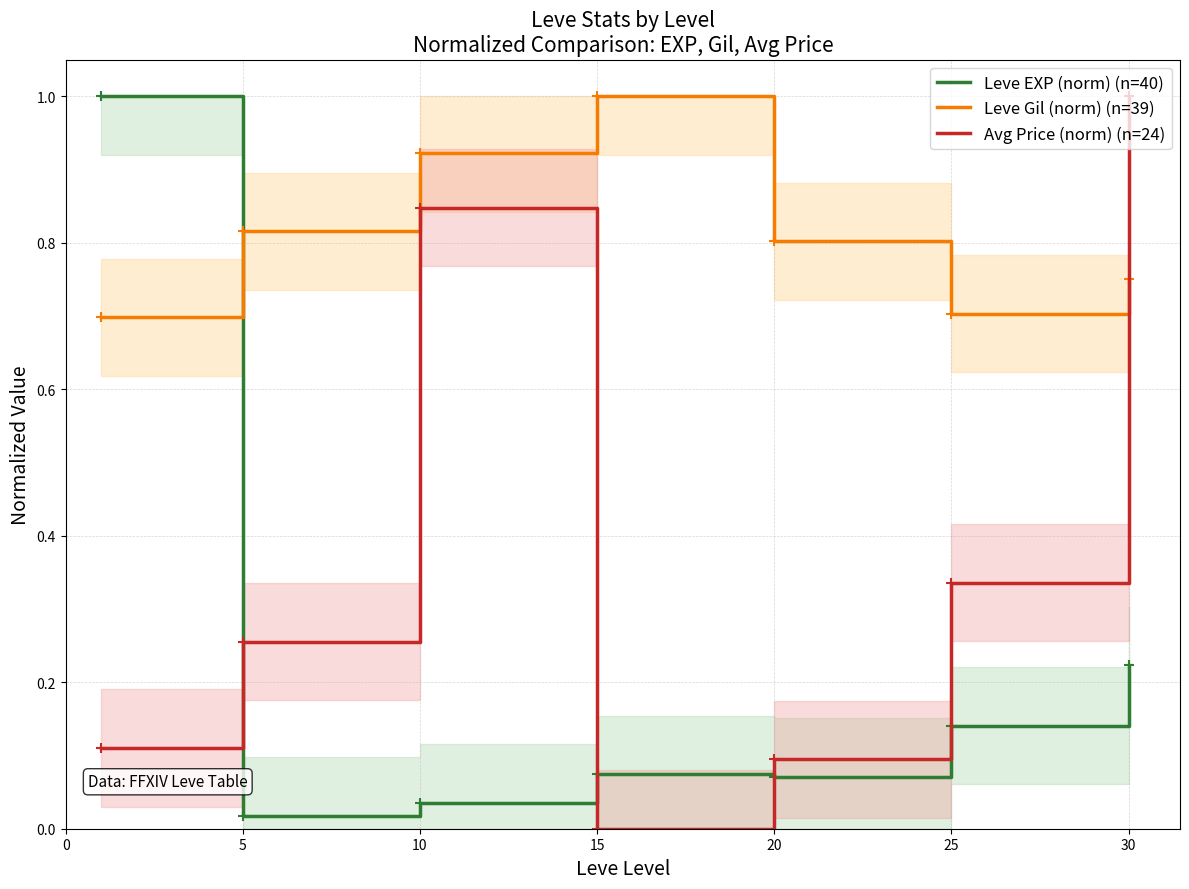

How many lines are shown in the chart?

3